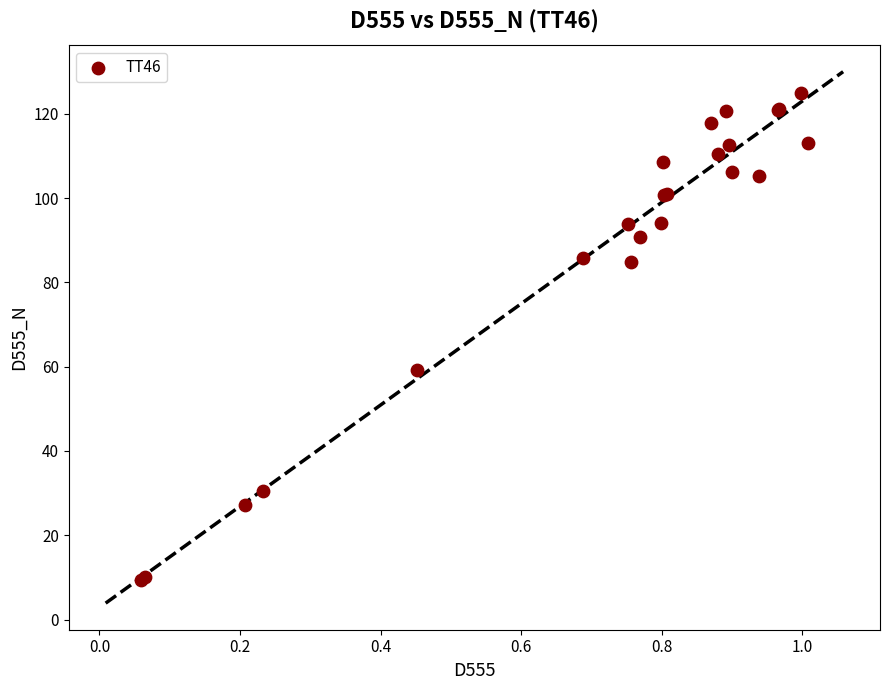

What Y value in the scatter plot is closest to 67?

59.2